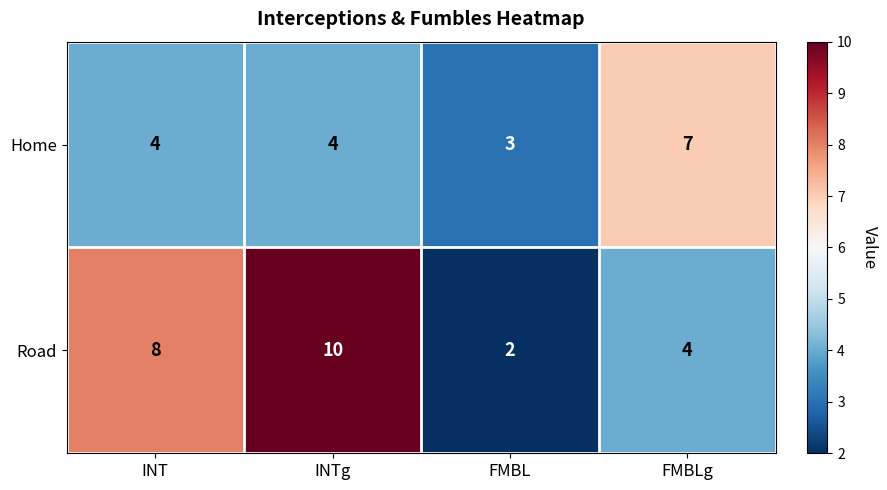

Reading right to left, list all the values displayed in this chart.

Home: 7	3	4	4
Road: 4	2	10	8